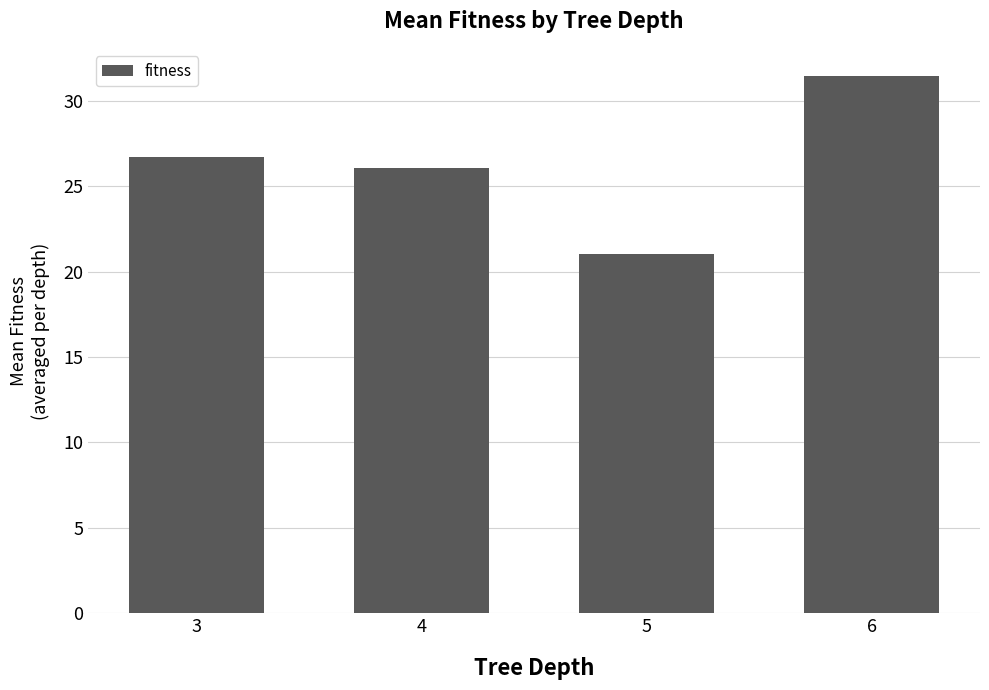

List the labels in order of value, largest first.

6, 3, 4, 5